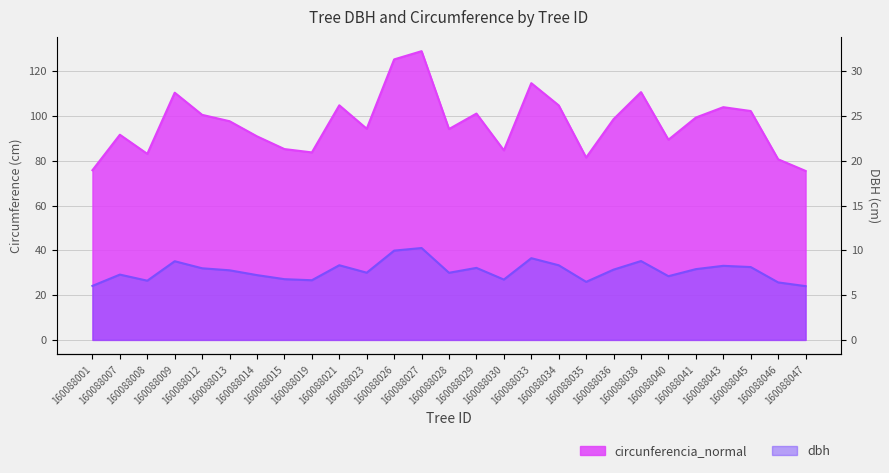

At how many categories does at least one series exceed 79?

25